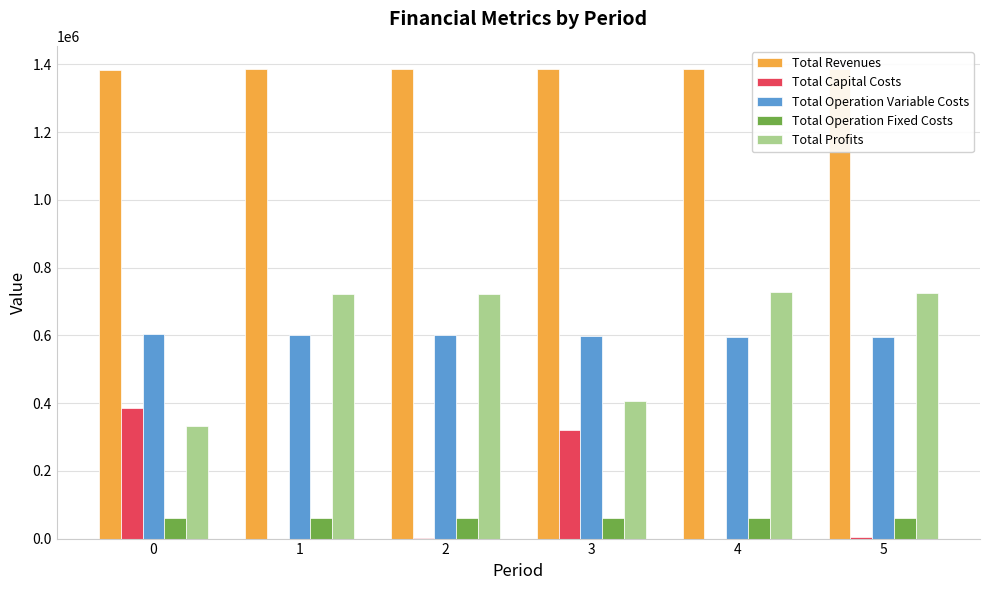

How many data points in Total Profits are above 722651?

3